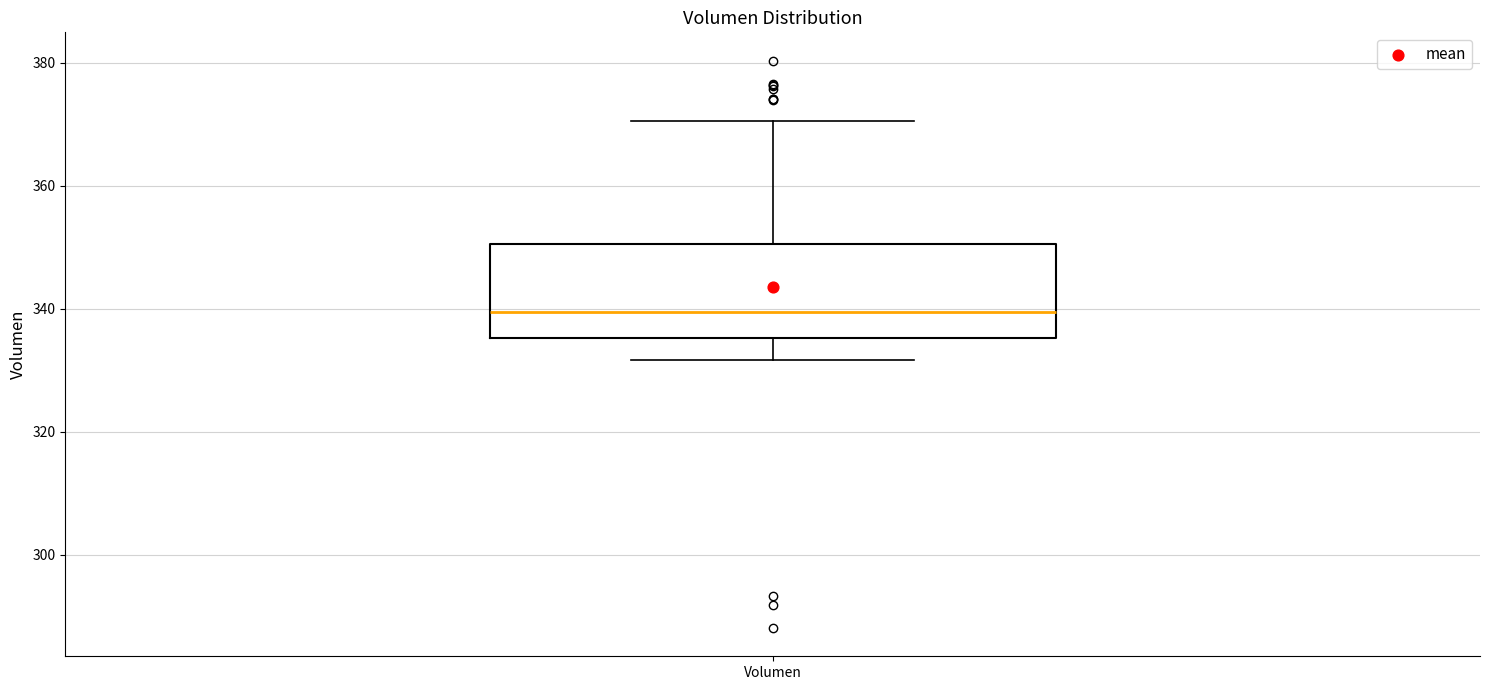

Transcribe this box plot: give where the median line is, the range the box spans, and where the two whiskers end, as read against the y-axis. The values are not printed on the chart, so give them approximately, as read against the axis.

median 340, box 336 to 350, whiskers 332 to 370